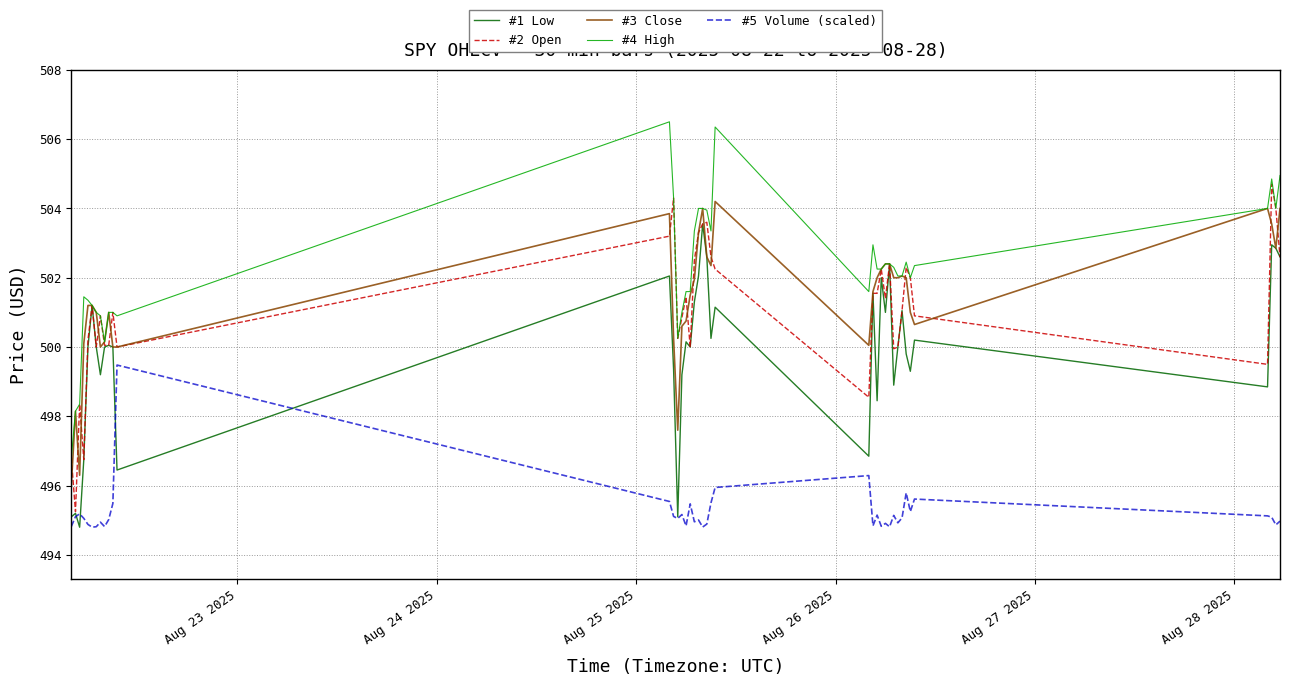

True or false: #5 Volume (scaled) and #3 Close intersect in this chart.

False